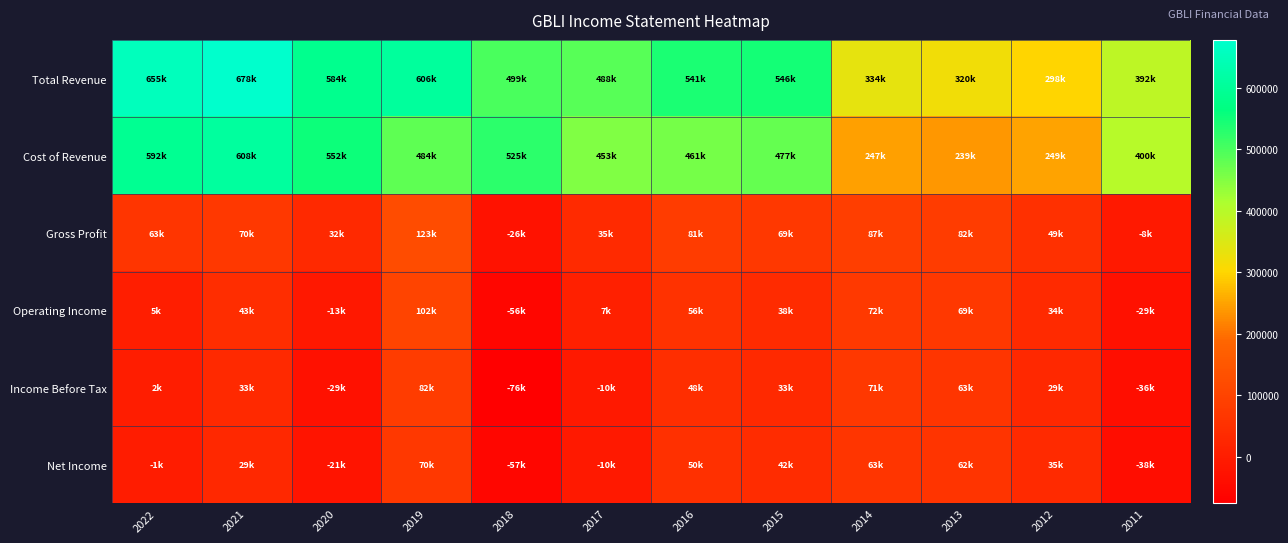

List the series in order of their peak value, lowest first.

Net Income, Income Before Tax, Operating Income, Gross Profit, Cost of Revenue, Total Revenue